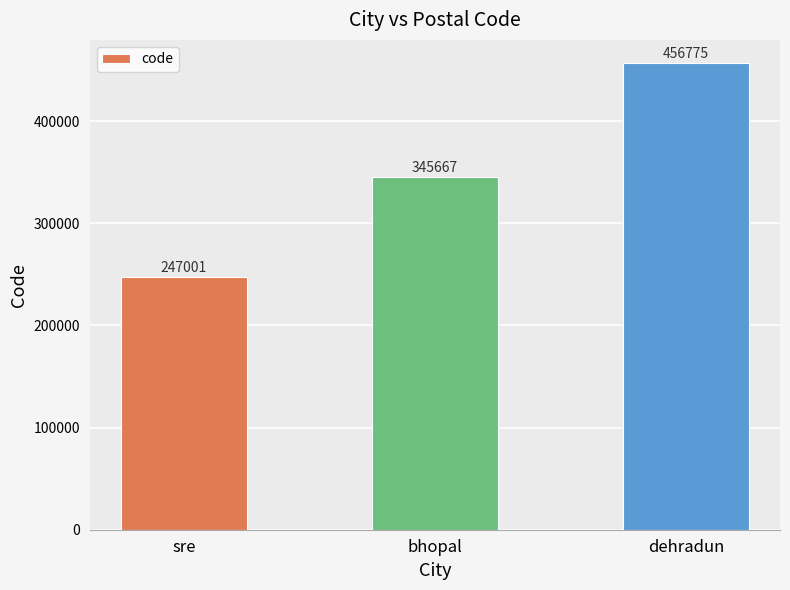

How many data points are less than 345667?

1